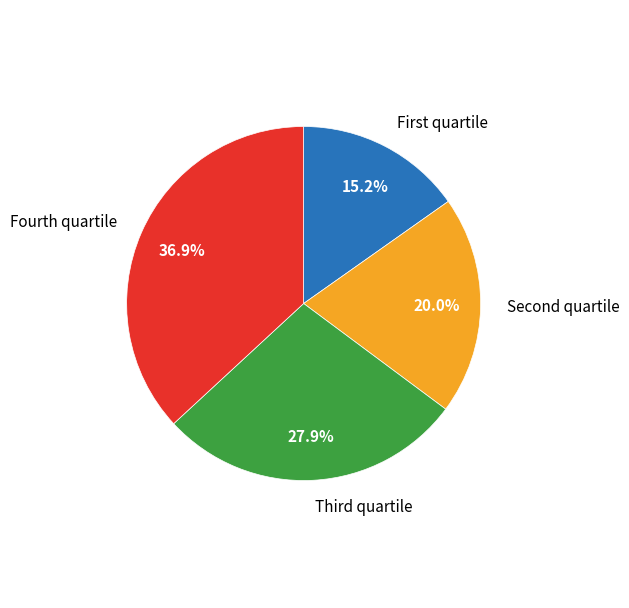

How many slices are in this pie chart?

4